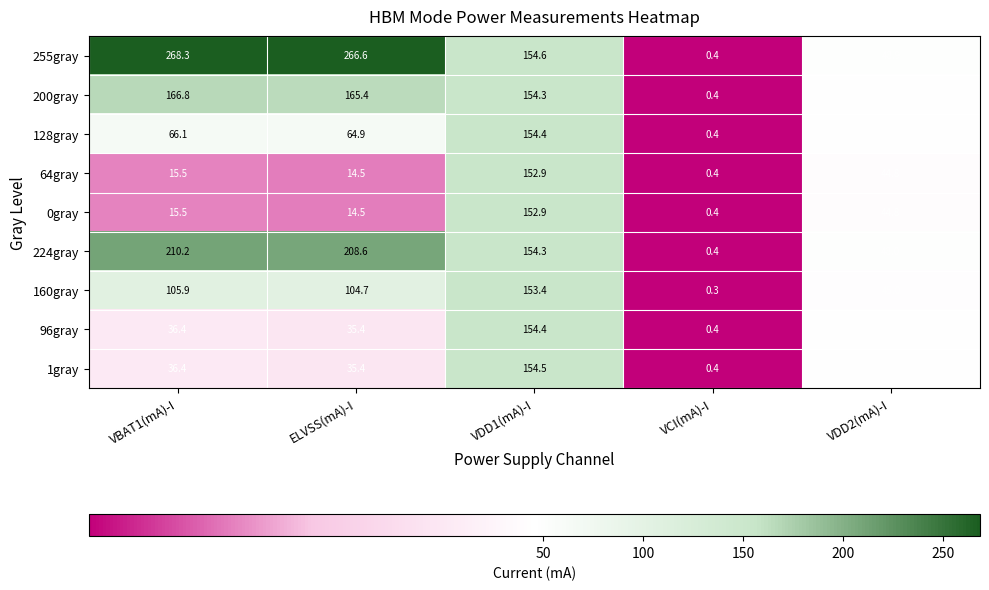

Which label corresponds to the largest value in the chart?

VBAT1(mA)-I